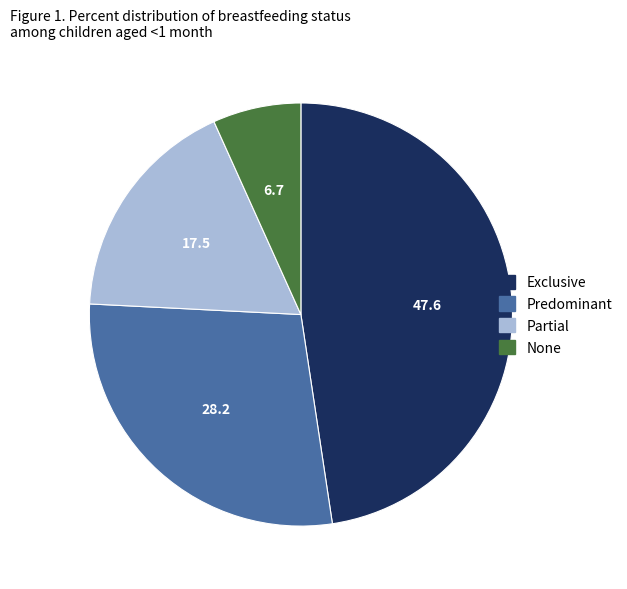

Between Exclusive and Partial, which is larger?

Exclusive